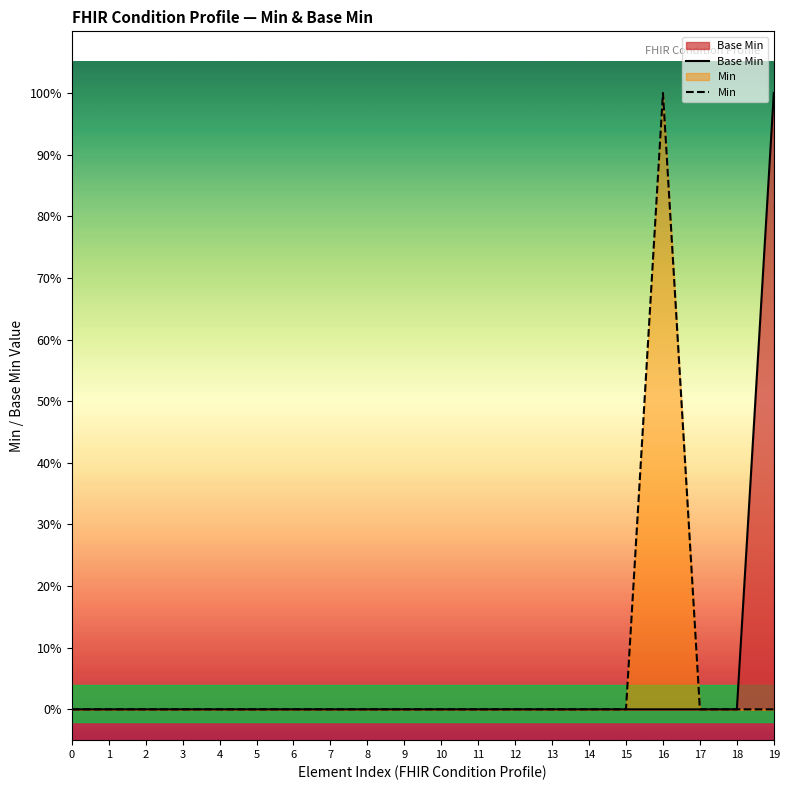

Reading left to right, what are all the values shown in this chart?

Base Min: 0=0	1=0	2=0	3=0	4=0	5=0	6=0	7=0	8=0	9=0	10=0	11=0	12=0	13=0	14=0	15=0	16=0	17=0	18=0	19=1
Min: 0=0	1=0	2=0	3=0	4=0	5=0	6=0	7=0	8=0	9=0	10=0	11=0	12=0	13=0	14=0	15=0	16=1	17=0	18=0	19=0